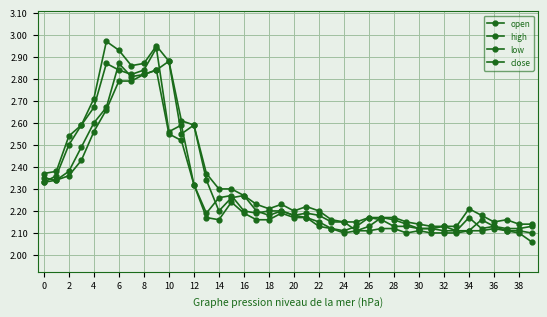

How many categories are shown in the chart?

40